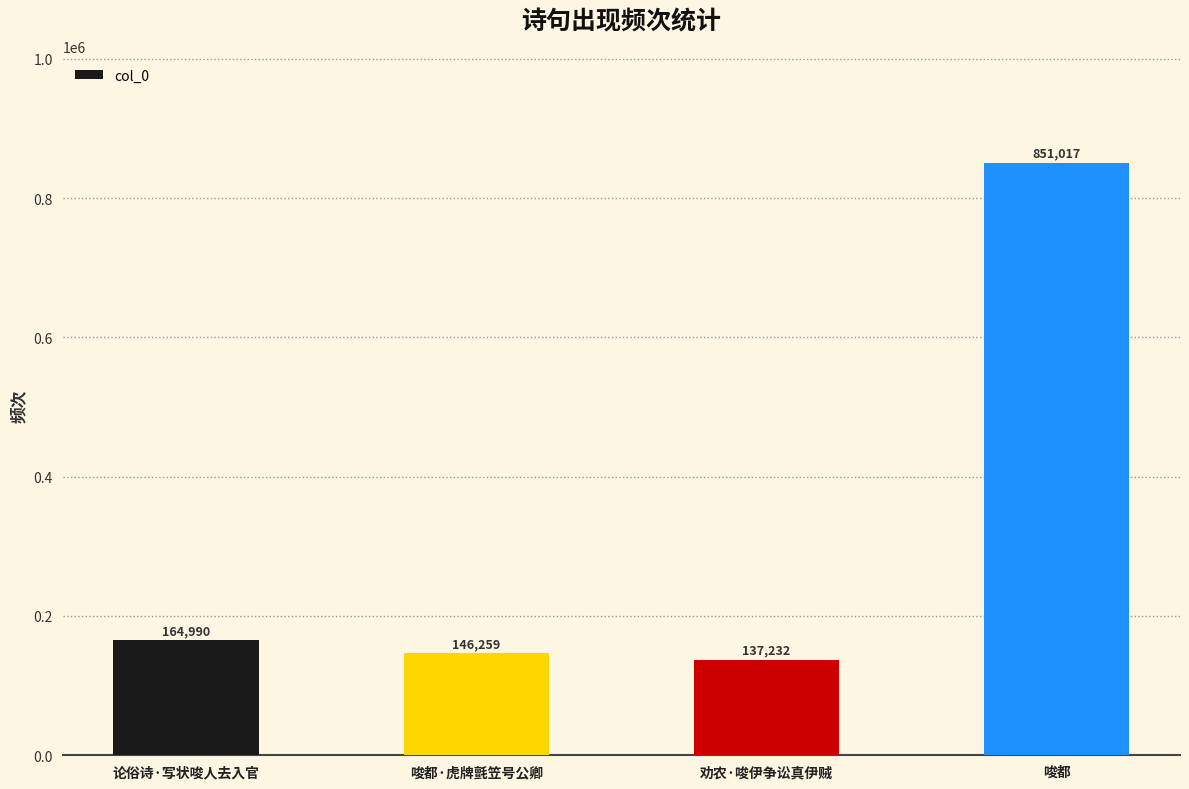

Reading left to right, transcribe all the data shown in this chart.

论俗诗·写状唆人去入官=164990	唆都·虎牌氈笠号公卿=146259	劝农·唆伊争讼真伊贼=137232	唆都=851017